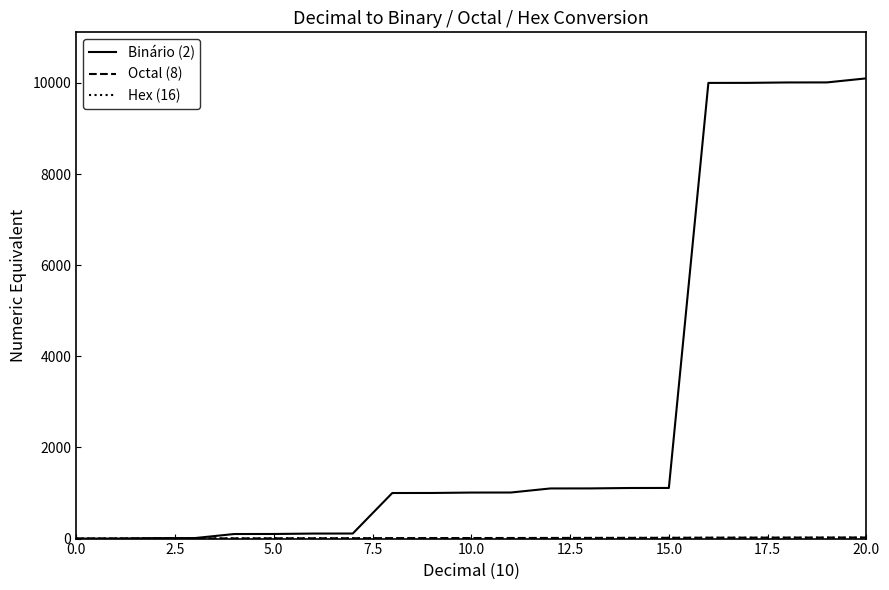

Which series has the largest total across all categories?

Binário (2)